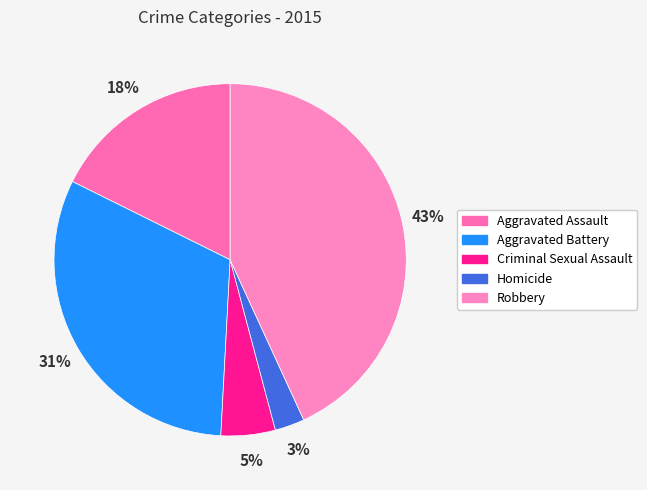

Does Aggravated Battery represent more than half of the total?

No